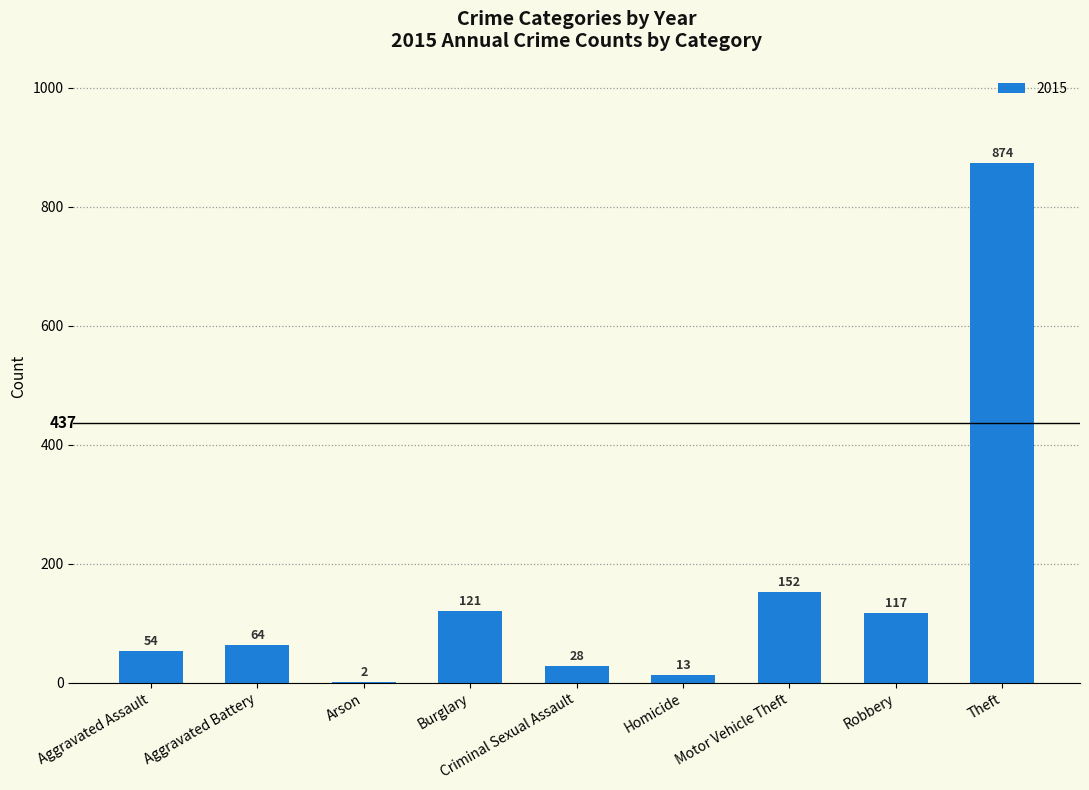

What is the maximum value shown in the chart?

874